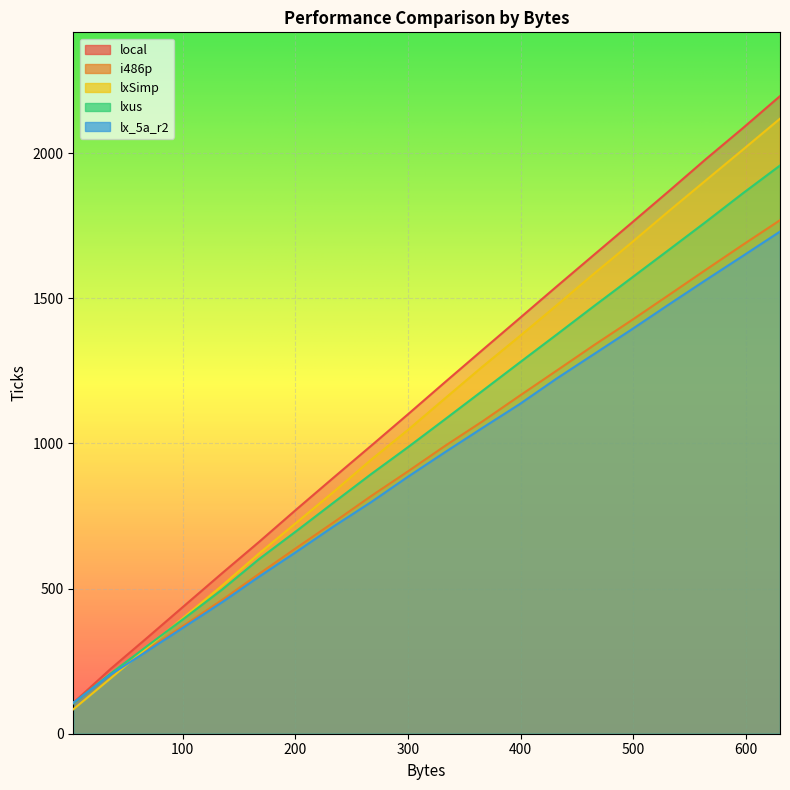

Which series ends up on top after the final intersection of i486p and lxus?

lxus